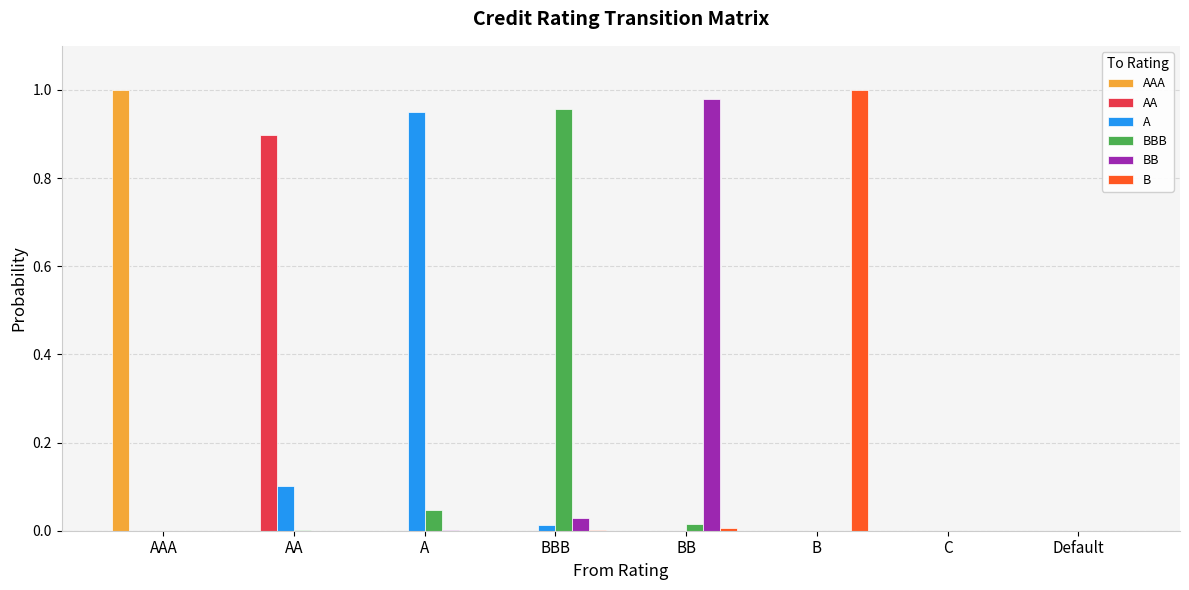

What are all the series names shown in the legend?

AAA, AA, A, BBB, BB, B